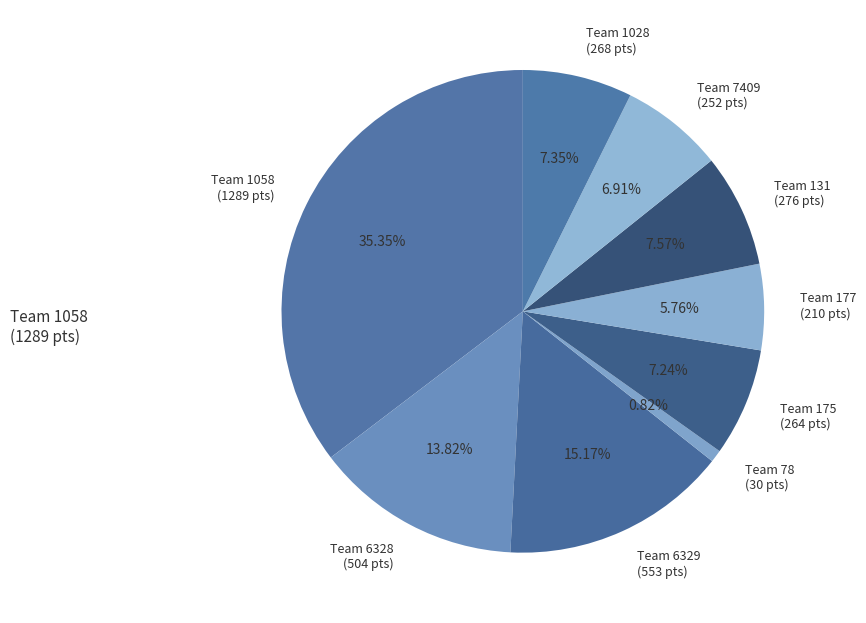

Between Team 131 (276 pts) and Team 78 (30 pts), which is larger?

Team 131 (276 pts)